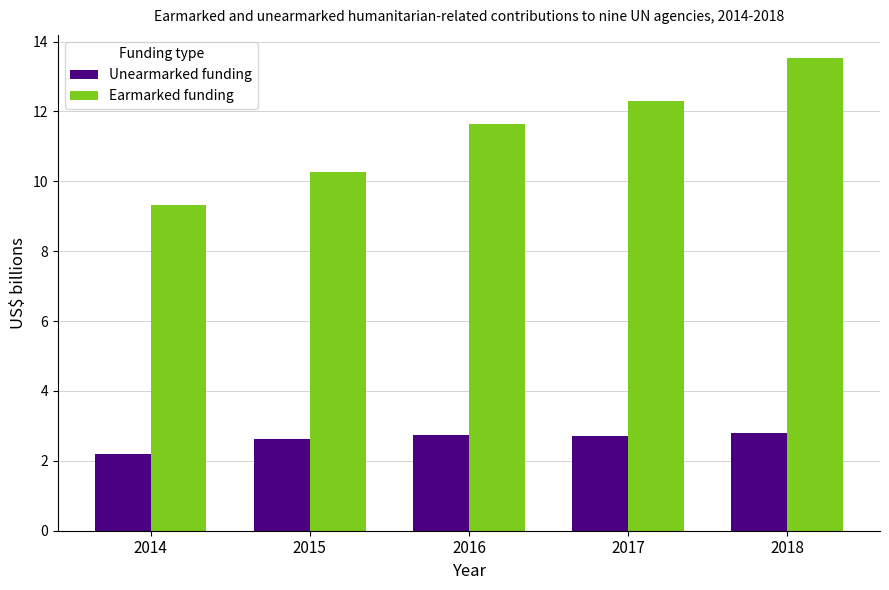

Rank the series by their maximum value, from highest to lowest.

Earmarked funding, Unearmarked funding